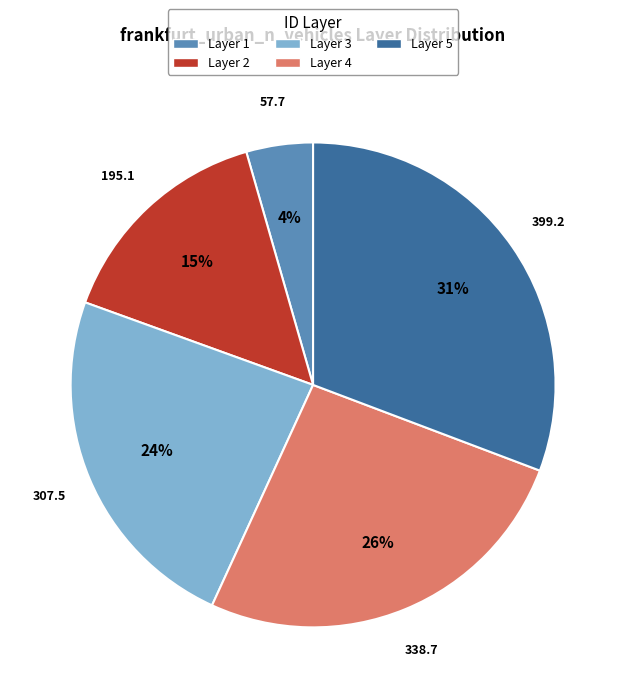

Does Layer 2 represent more than half of the total?

No